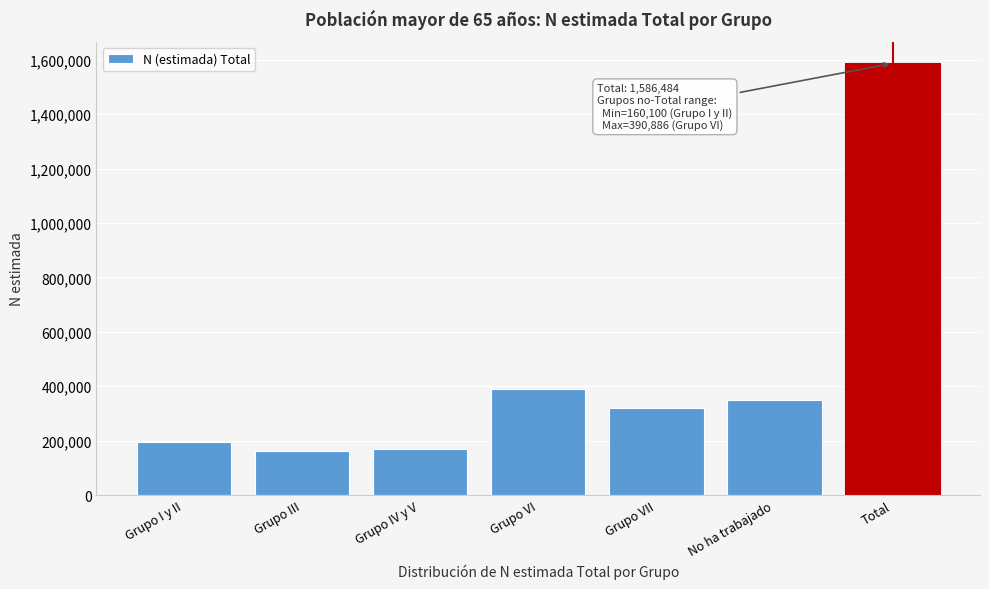

Reading left to right, list all the values displayed in this chart.

194960	160100	170441	390886	321037	349059	1586484